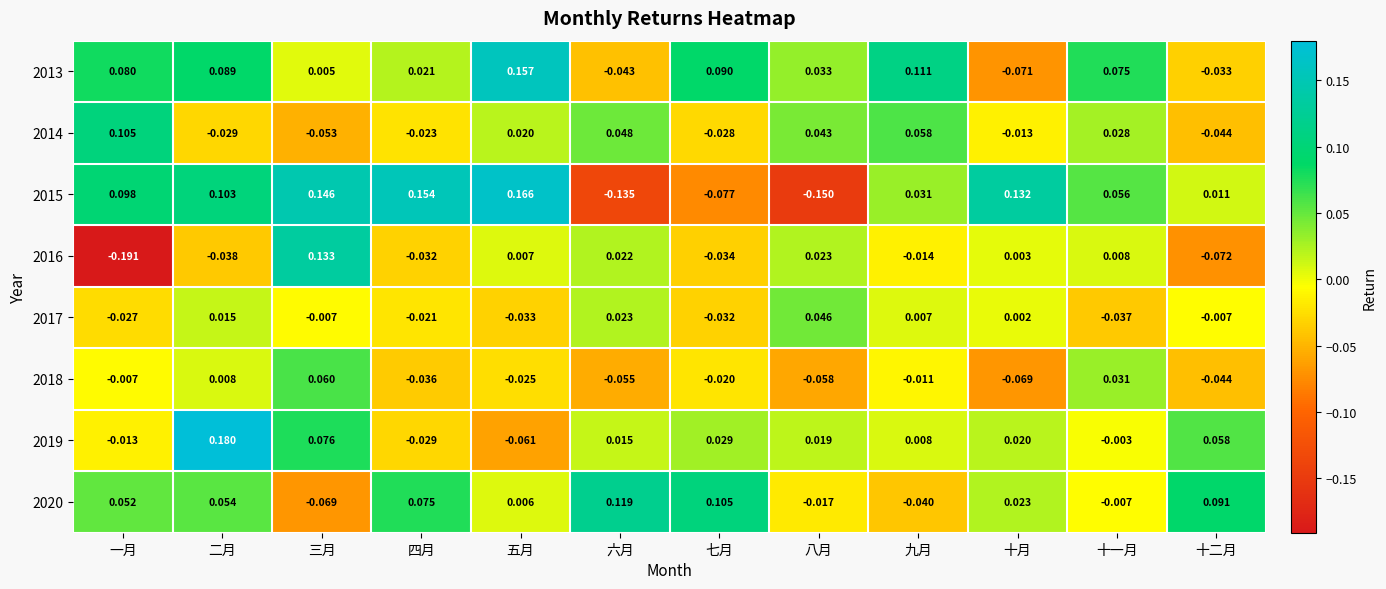

Where is 2020 nearest to the value 0?

五月